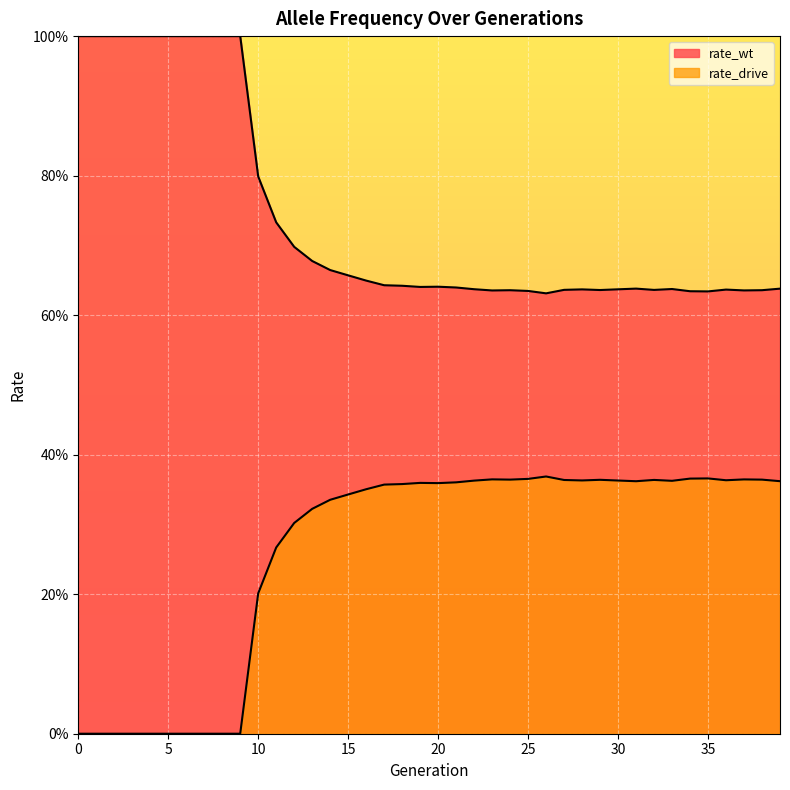

How many rate_wt values are between 0 and 1?

40